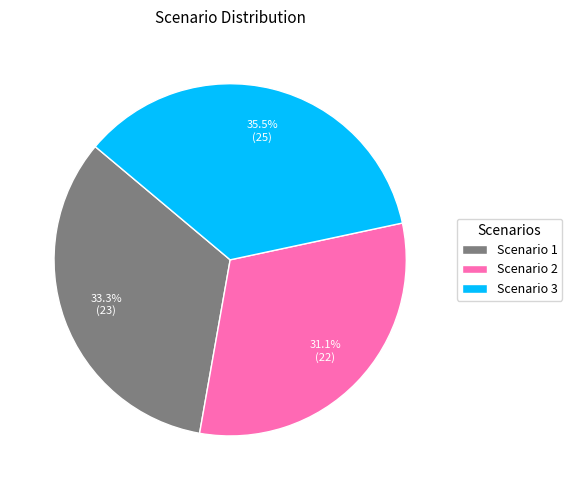

Is there any slice that represents more than half of the pie?

No